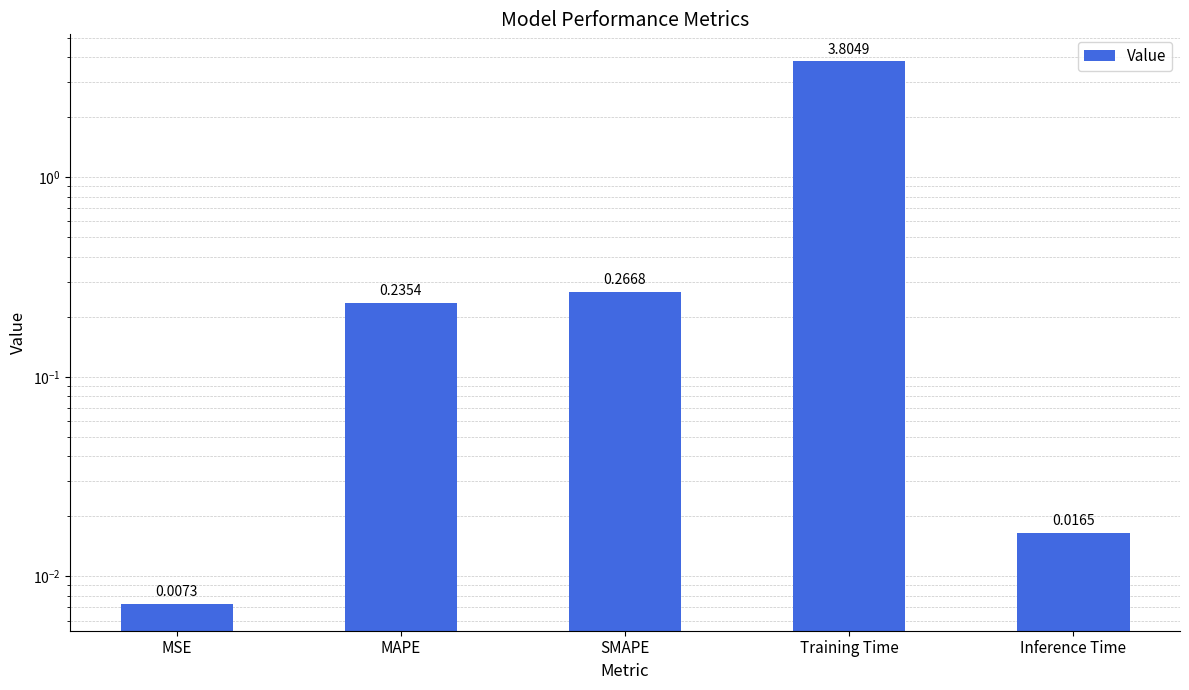

What is the label of the 1st bar from the left?

MSE